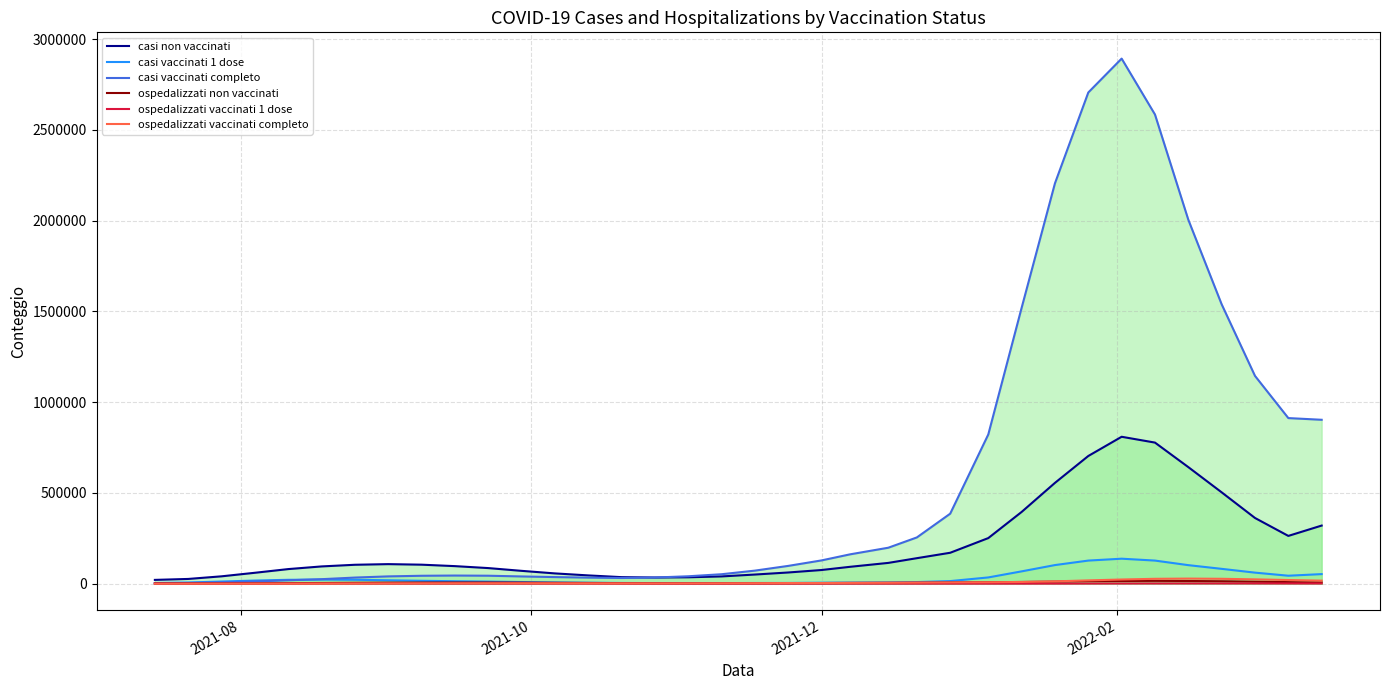

Which series has the widest spread of values?

casi vaccinati completo